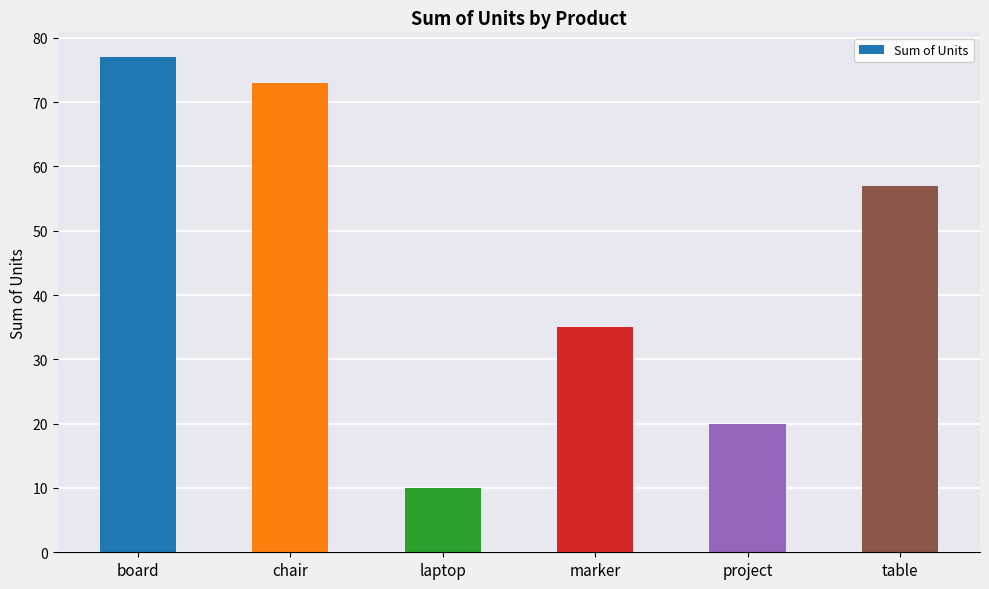

How many data points does each series have?

6